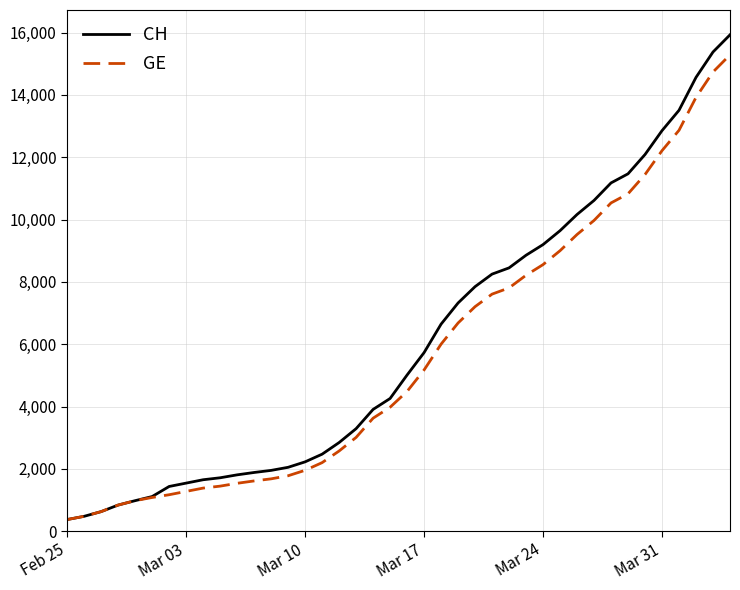

What is the smallest value displayed?

375